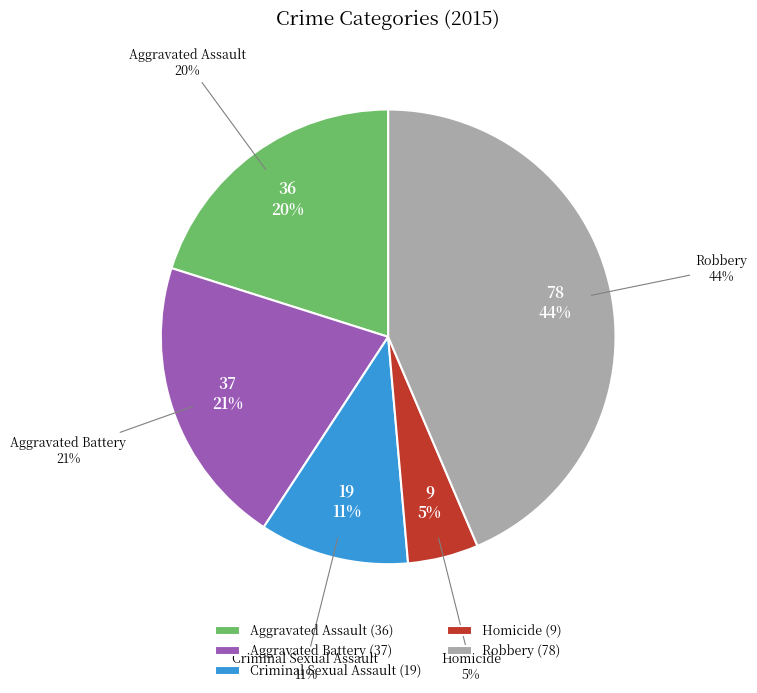

Does Homicide represent more than half of the total?

No